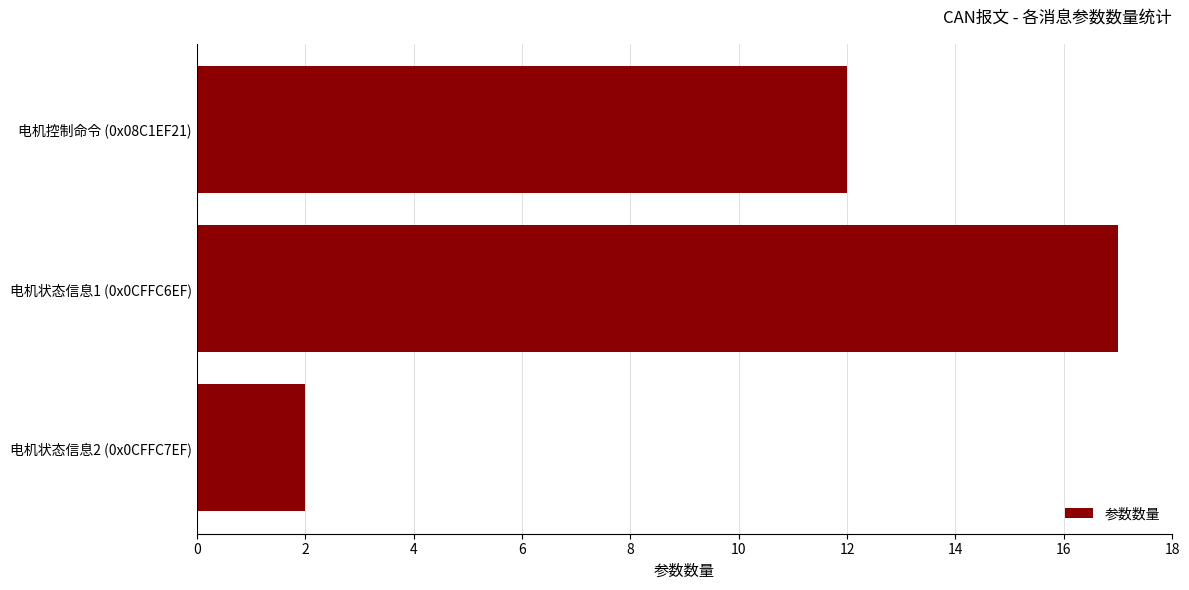

Rank the categories by value from lowest to highest.

电机状态信息2 (0x0CFFC7EF), 电机控制命令 (0x08C1EF21), 电机状态信息1 (0x0CFFC6EF)